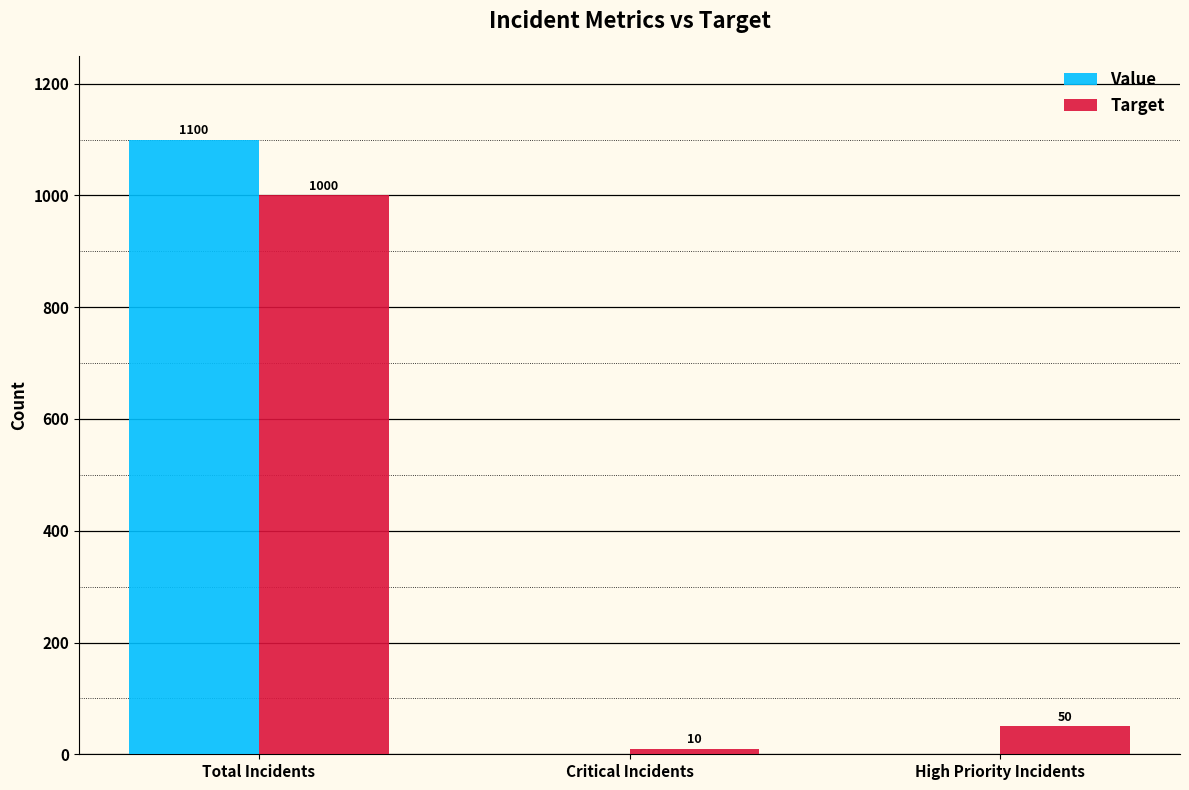

Reading left to right, what are all the values shown in this chart?

Value: 1100	0	0
Target: 1000	10	50